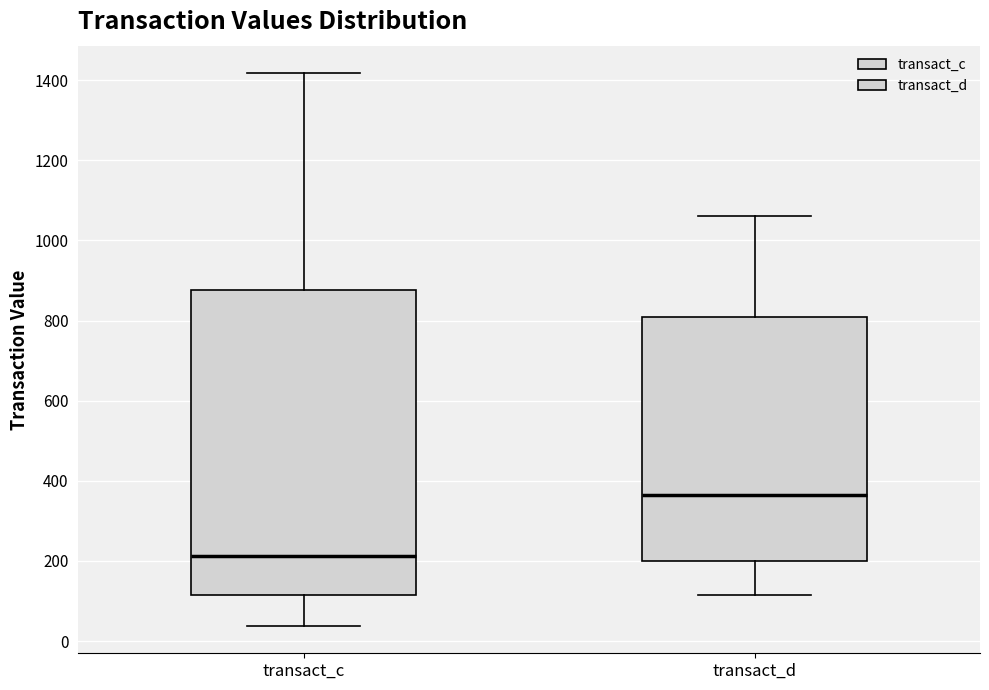

Which box's median line is the lowest?

transact_c